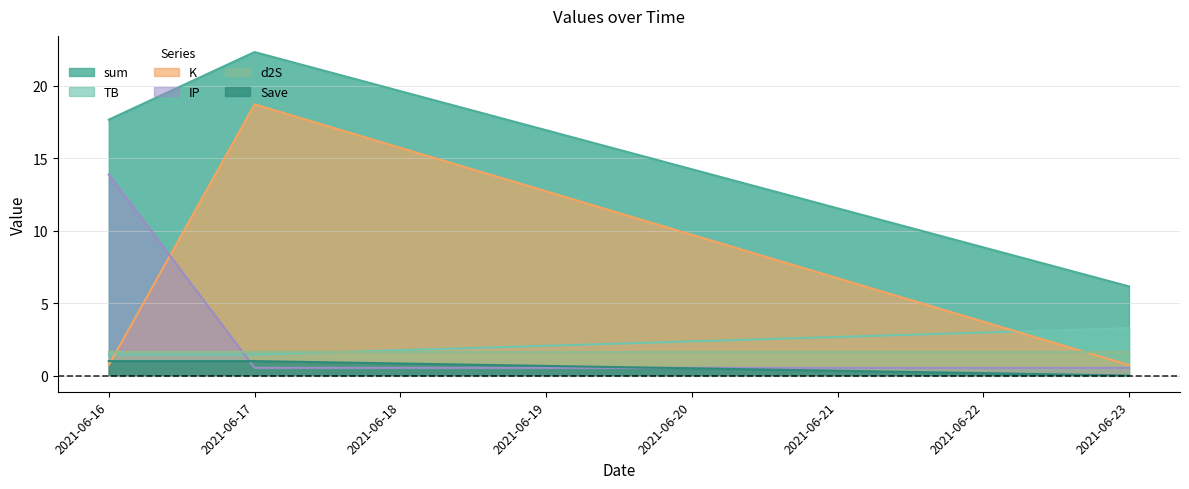

Rank the series by their maximum value, from lowest to highest.

Save, d2S, TB, IP, K, sum